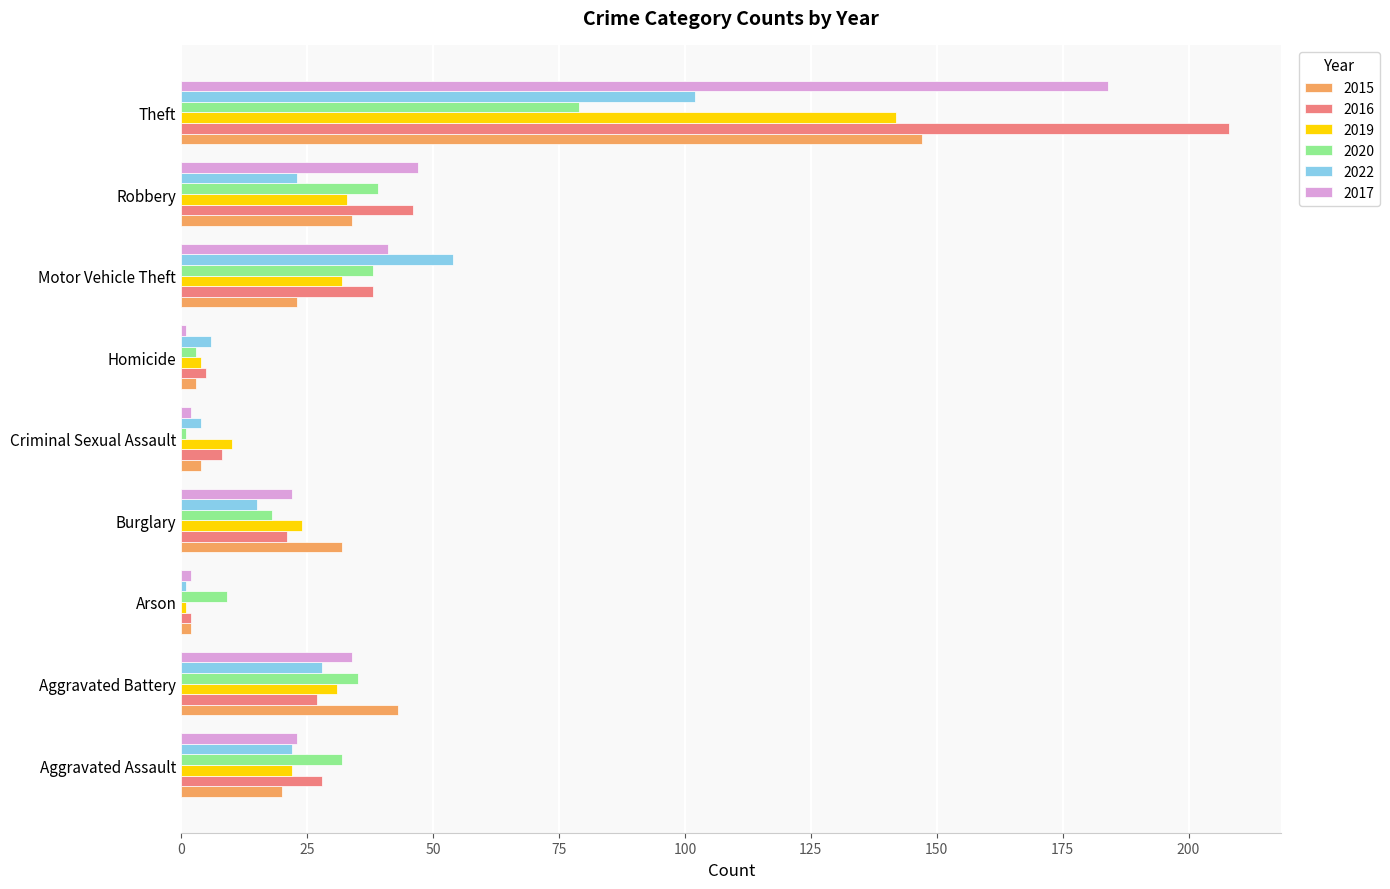

Between Criminal Sexual Assault and Robbery, which series saw the biggest shift?

2017